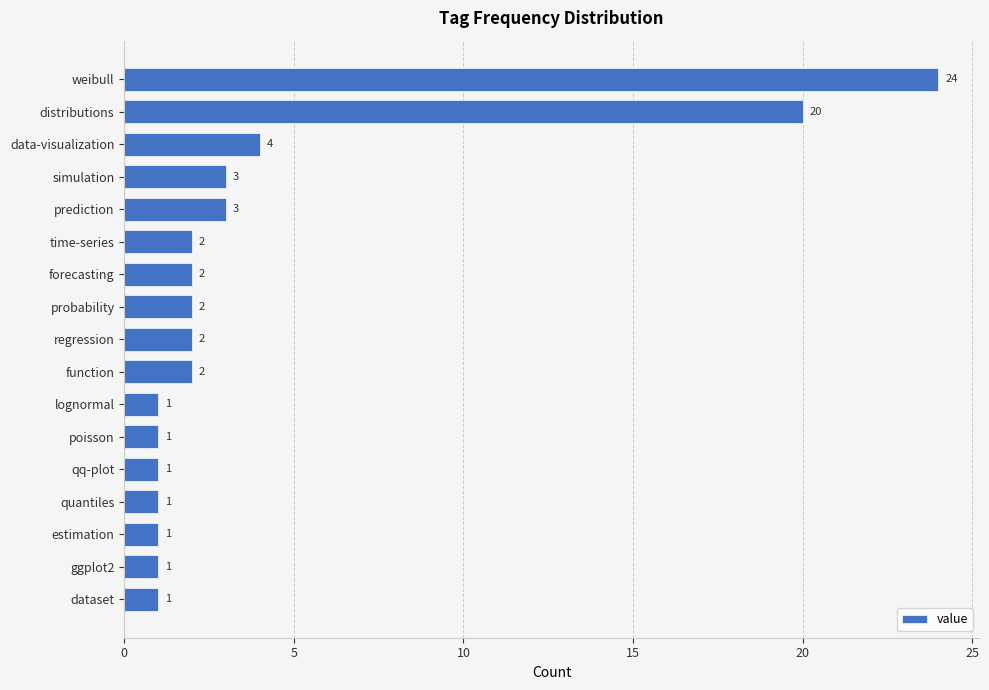

What is the label of the 8th bar from the top?

probability